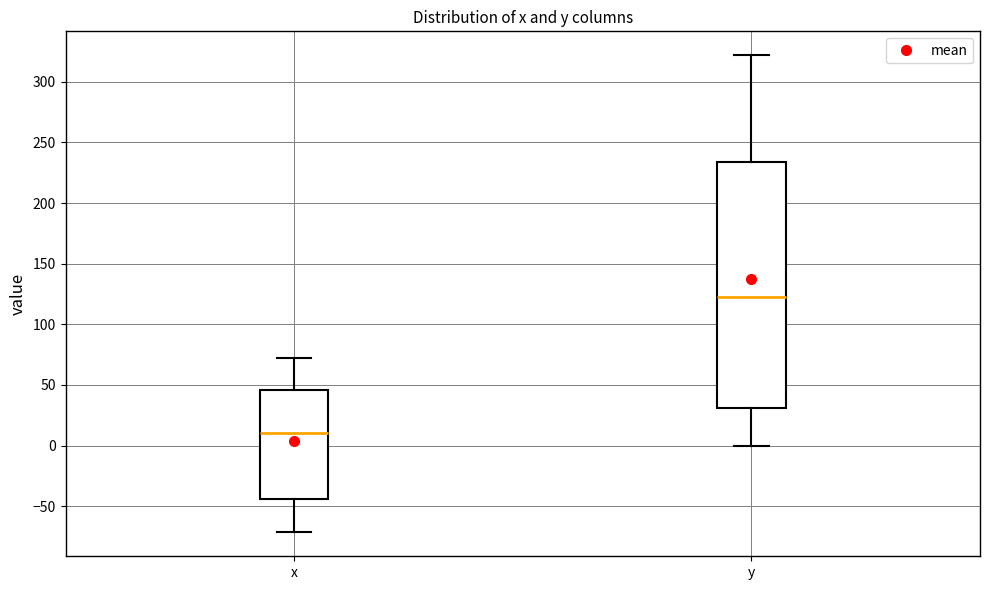

Where does the median line of the box for y sit on the y-axis? The values are not printed on the chart, so give them approximately, as read against the axis.

120